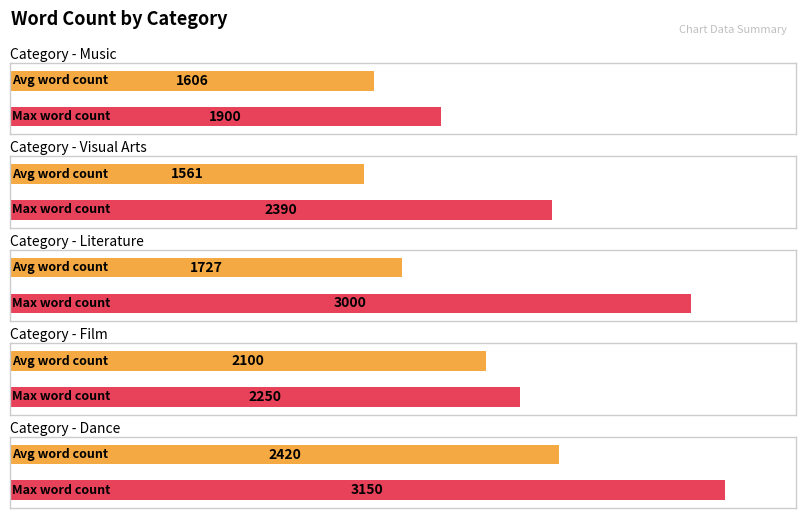

Are the bars horizontal?

Yes